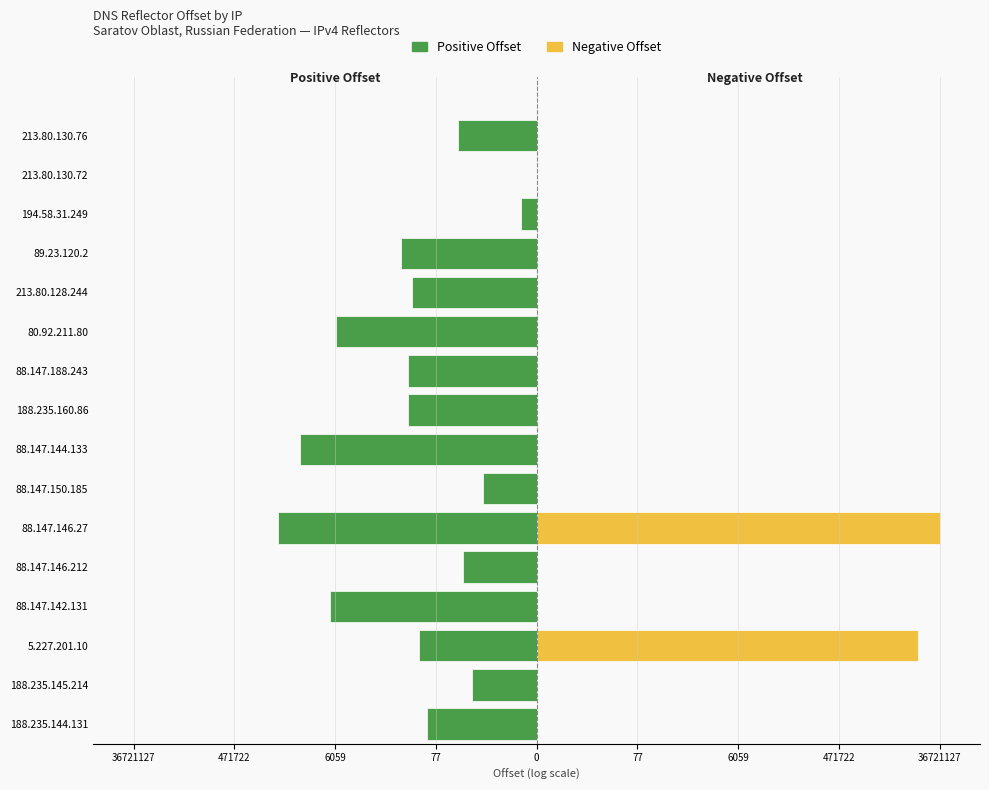

Reading left to right, extract all data points from this chart.

Positive Offset: -2.1	-1.2	-2.2	-3.9	-1.4	-4.9	-1.0	-4.4	-2.4	-2.4	-3.8	-2.3	-2.5	-0.3	0.0	-1.5
Negative Offset: 0.0	0.0	7.2	0.0	0.0	7.6	0.0	0.0	0.0	0.0	0.0	0.0	0.0	0.0	0.0	0.0